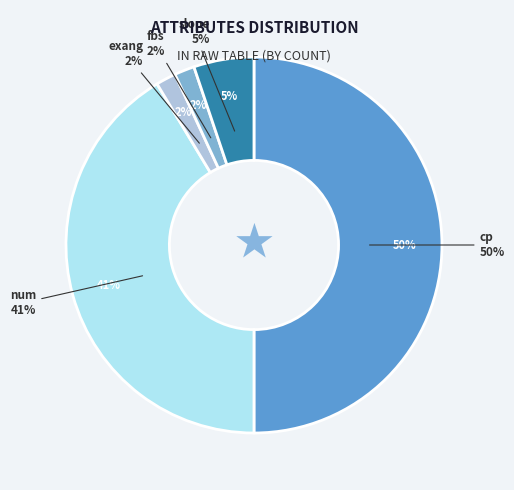

What percentage is the num slice, to the nearest percent?

41%